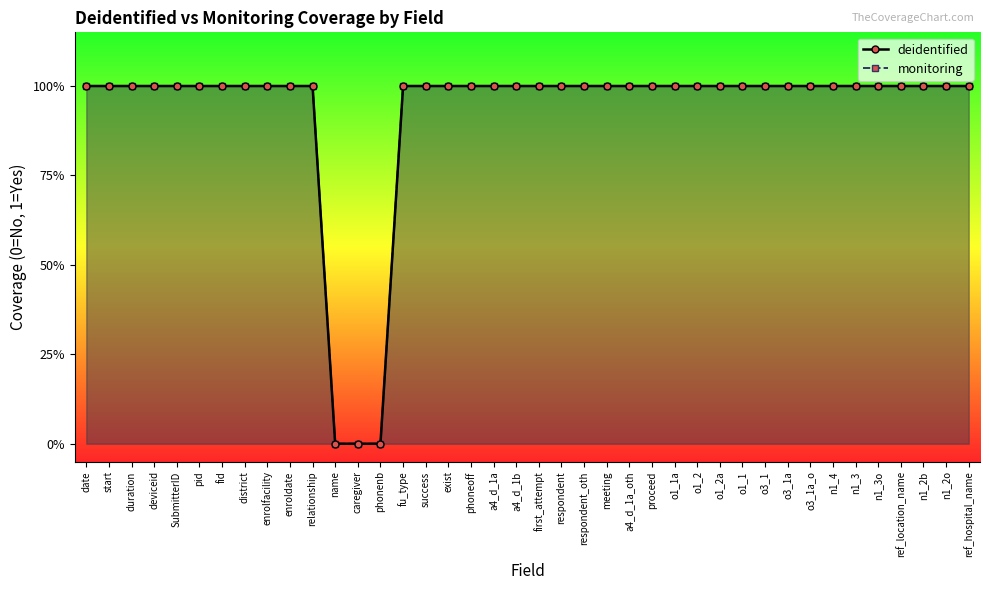

True or false: monitoring and deidentified cross at least once.

False